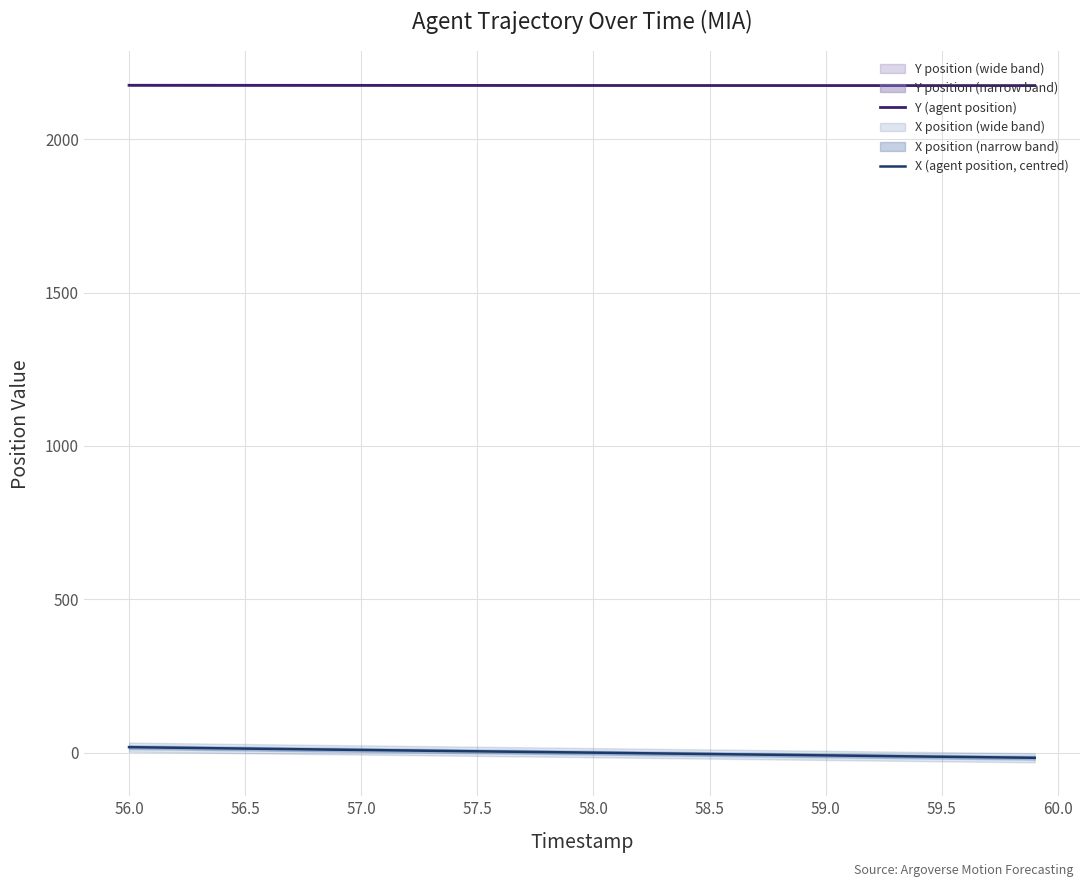

How many positive values does the X (agent position, centred) series have?

20